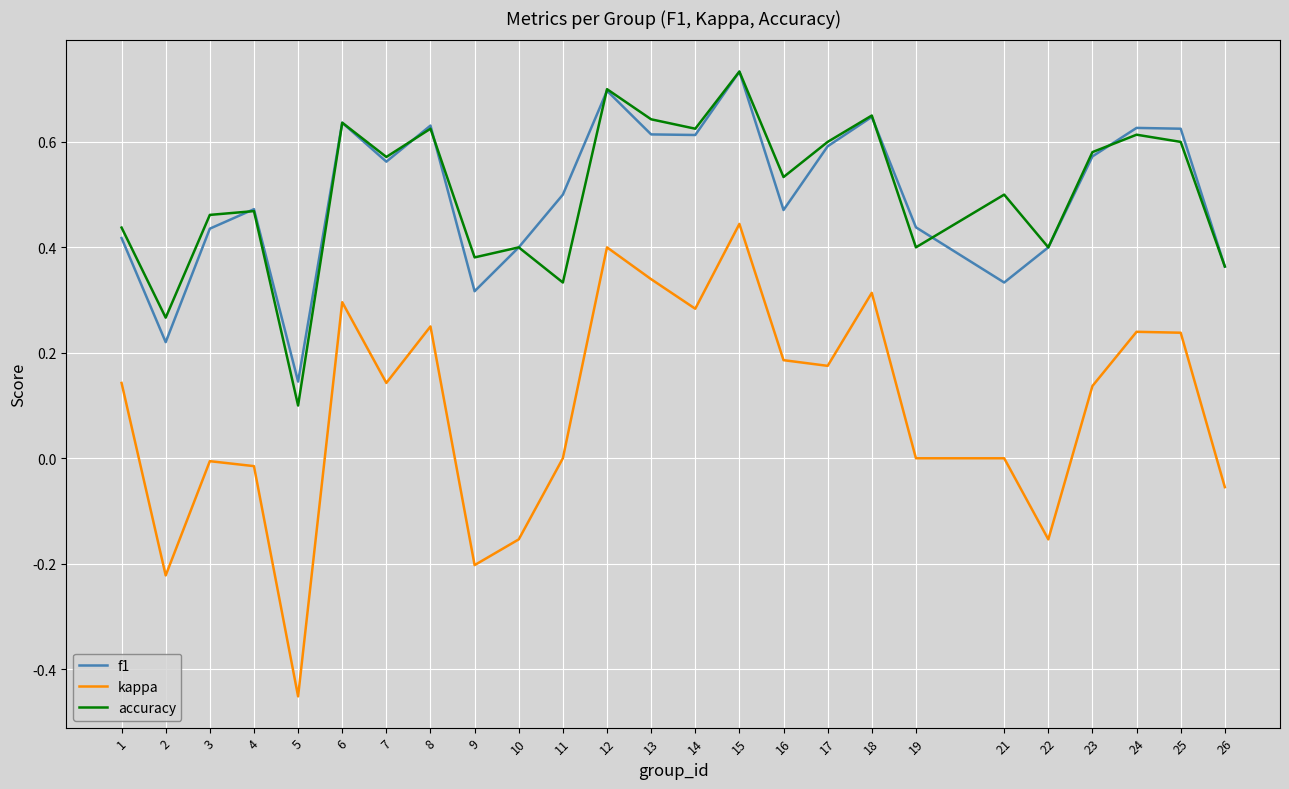

What is the sum of the f1 values at 18 and 2?

0.9